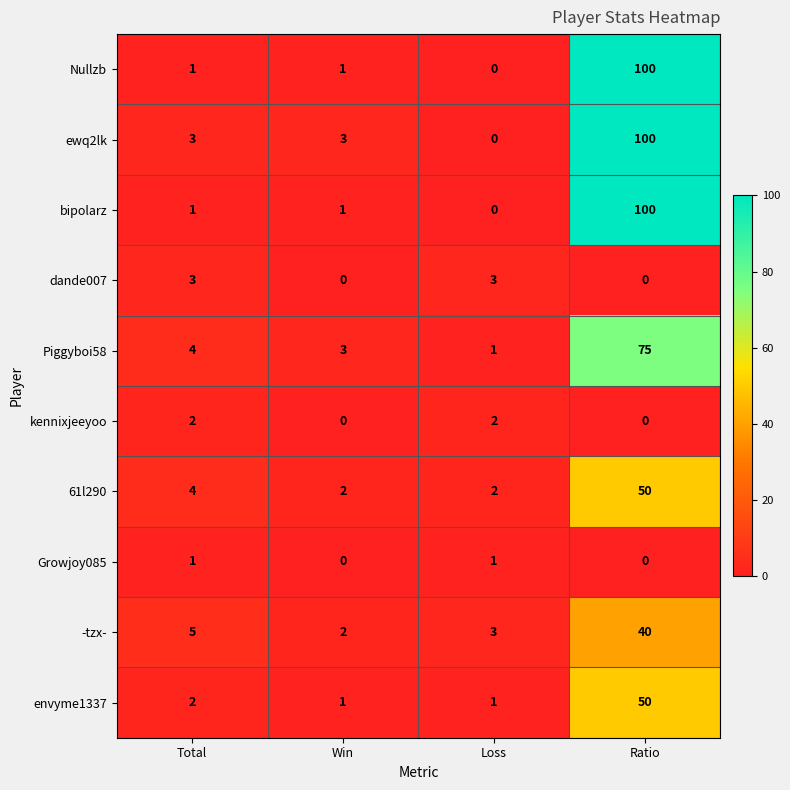

At how many categories does at least one series exceed 46?

1